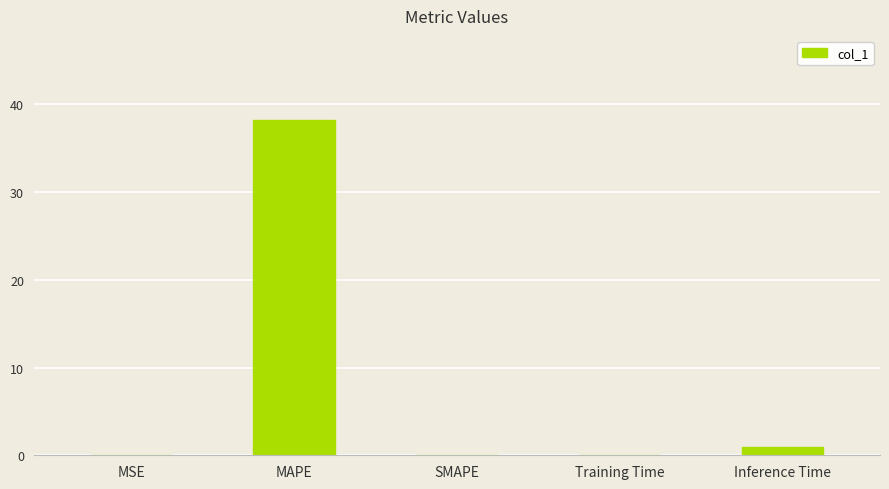

Which label corresponds to the largest value in the chart?

MAPE